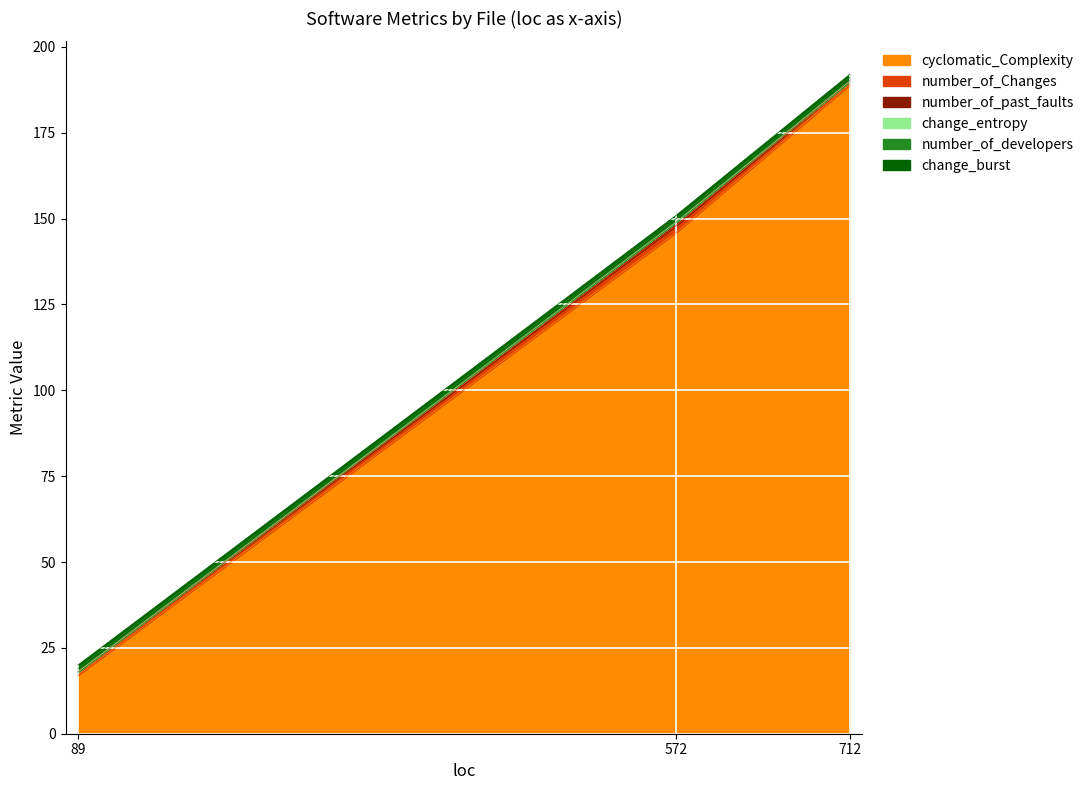

Is it true that number_of_past_faults equals 0.5 at AppConstants.java?

False